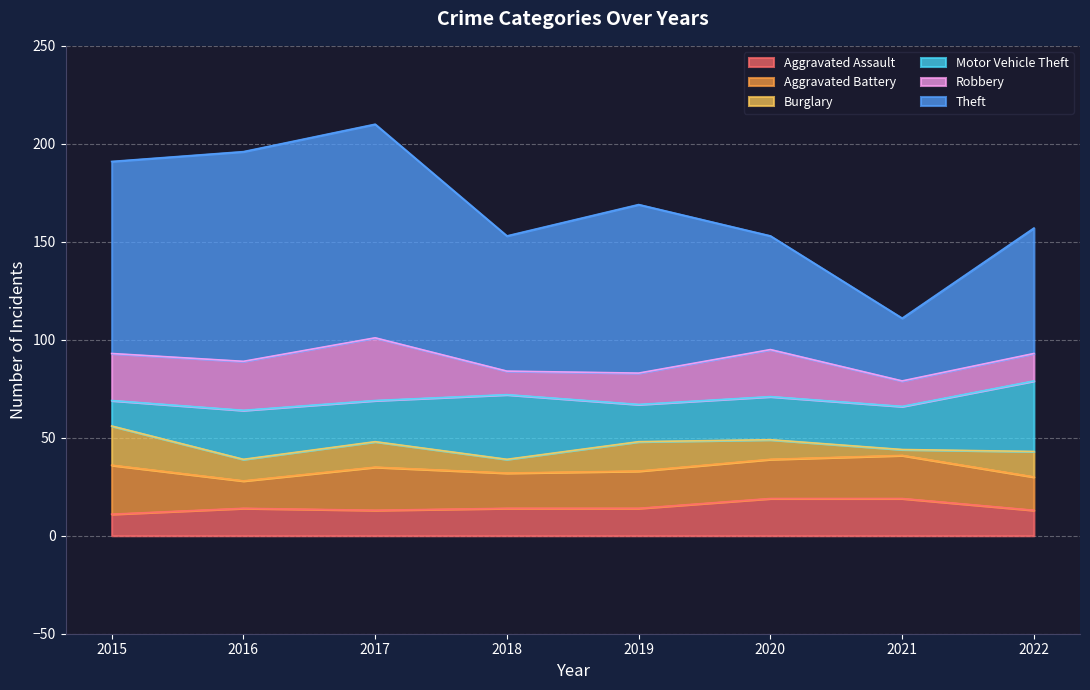

True or false: Robbery and Theft cross at least once.

False